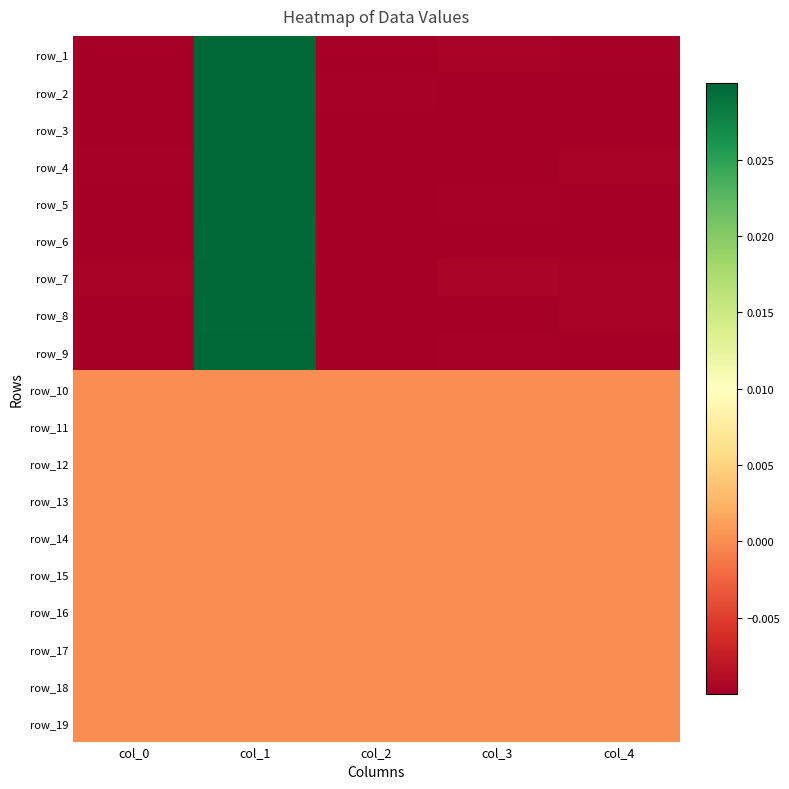

The value of row_8 at col_3 is -0.0. True or false?

True